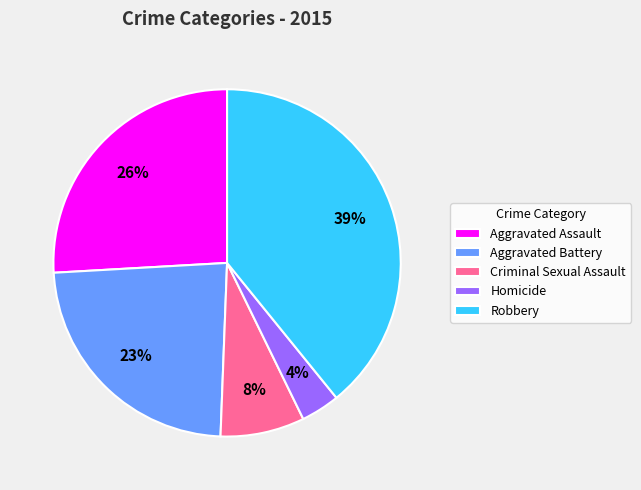

How many segments does this pie chart have?

5